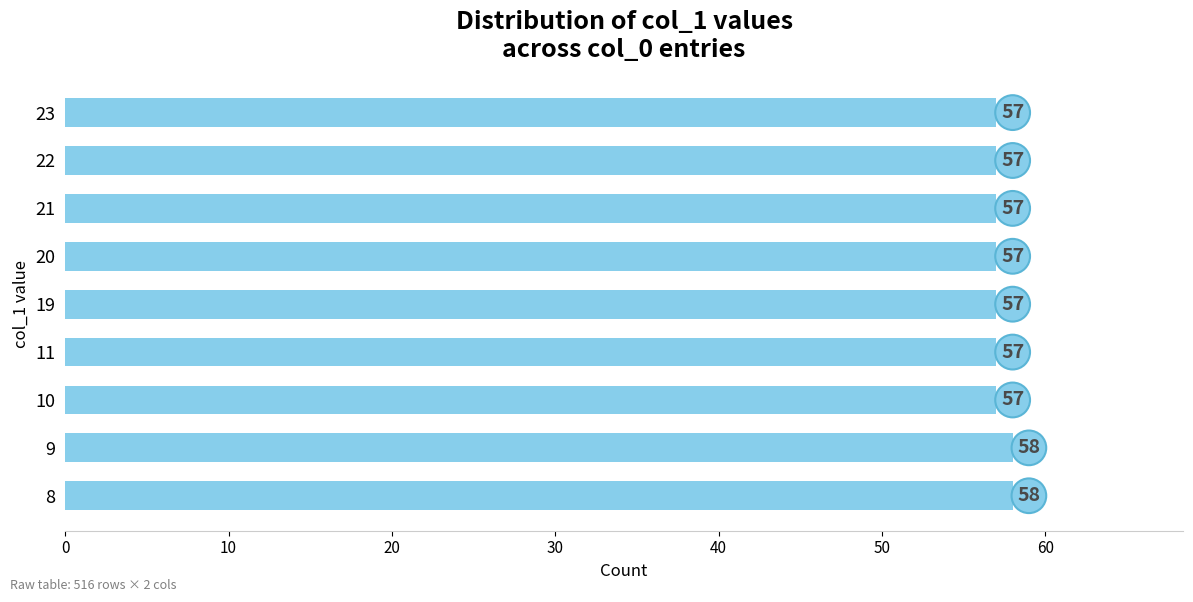

What is the smallest value displayed?

57